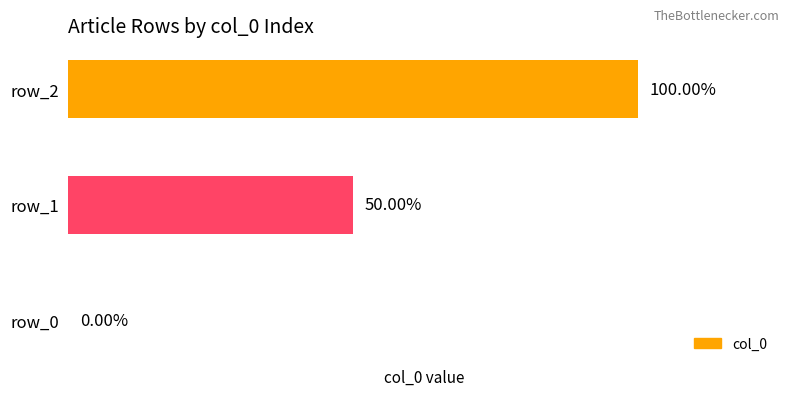

Which label corresponds to the largest value in the chart?

2